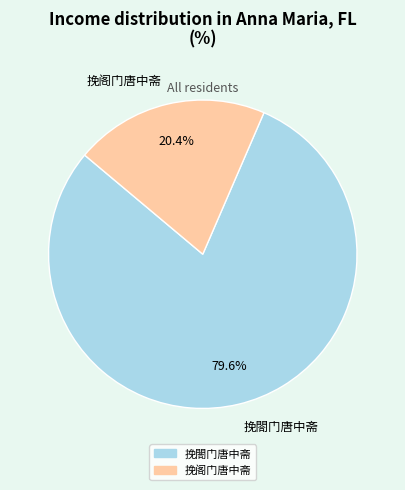

How many slices are in this pie chart?

2